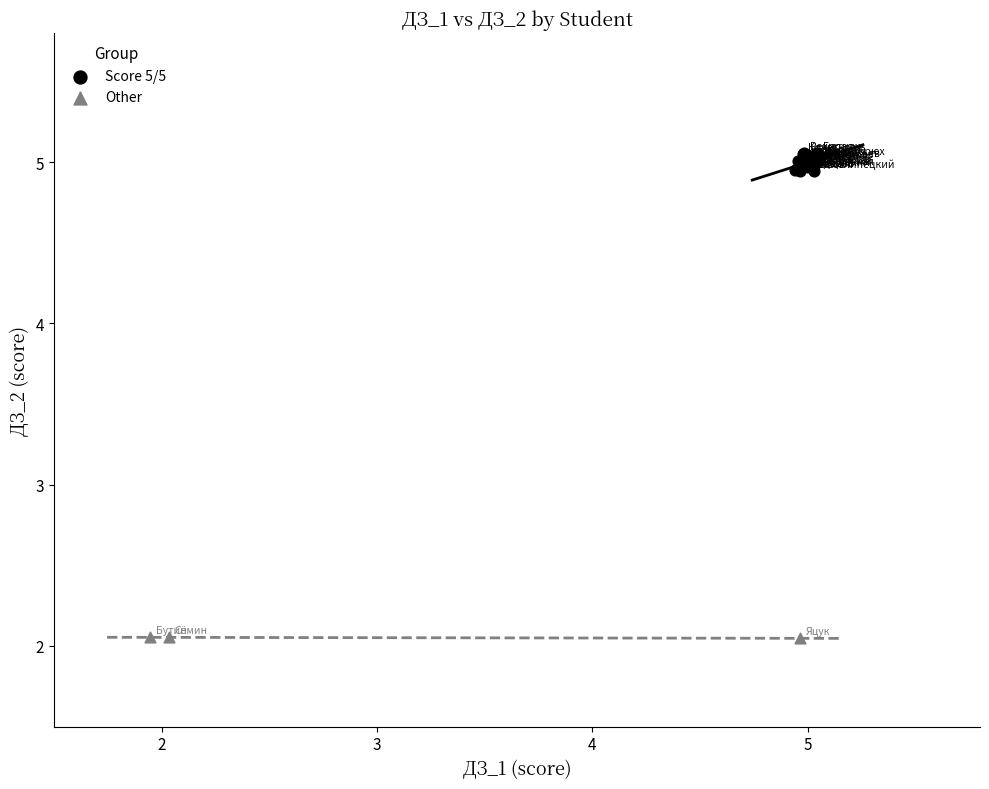

Which series reaches the maximum Y coordinate?

Score 5/5